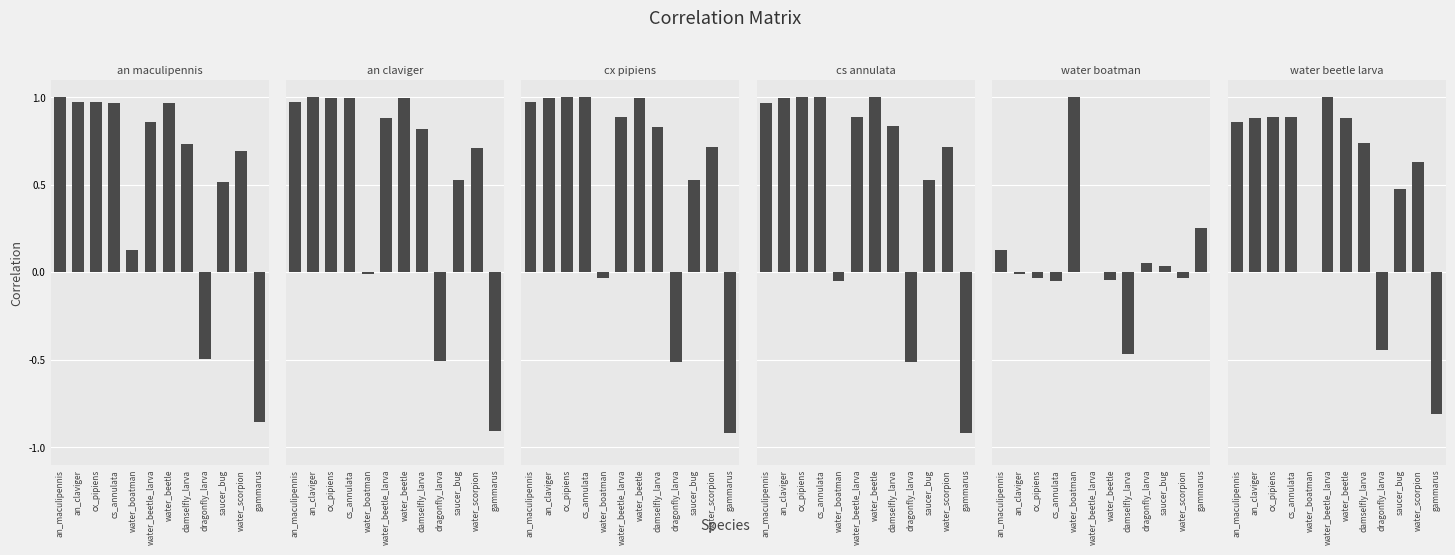

Where is water_beetle_larva nearest to the value 0?

water_boatman